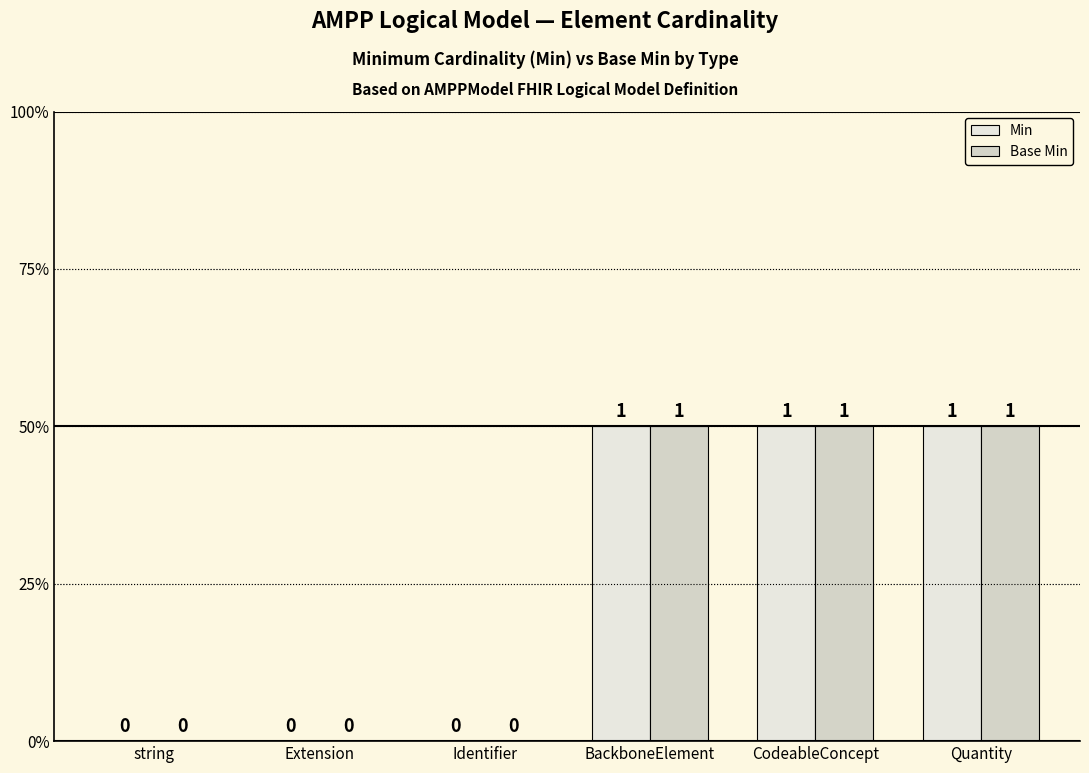

What is the difference between the maximum and minimum values in the Base Min series?

1